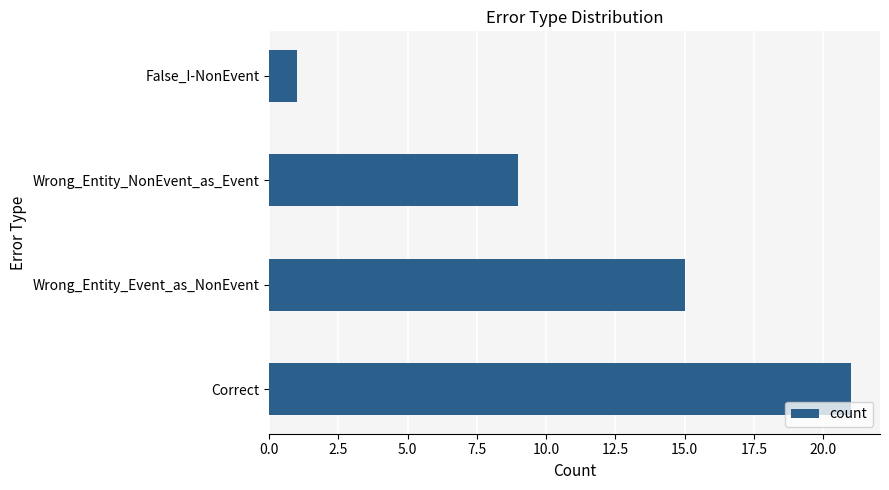

Which has a higher value, Correct or False_I-NonEvent?

Correct